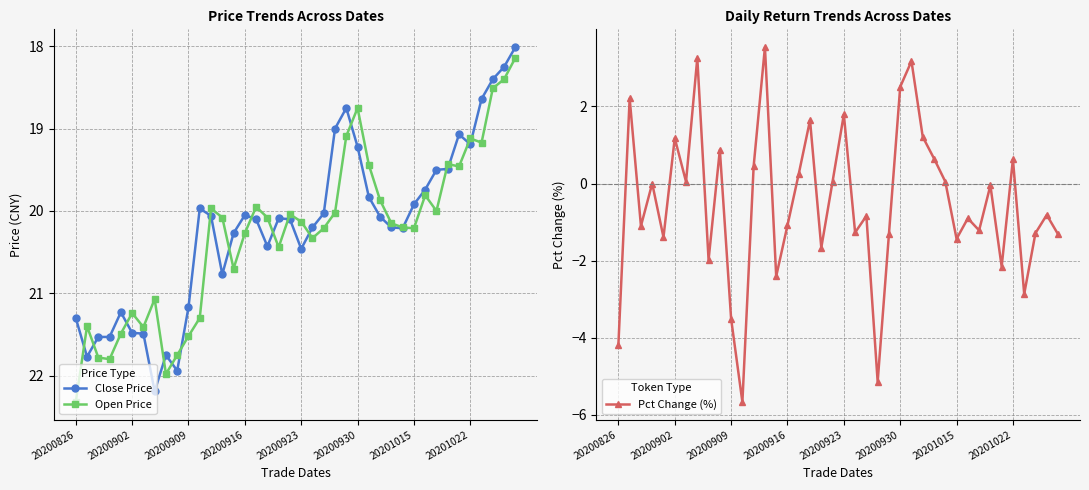

Which series ends up on top after the final intersection of Close Price and Open Price?

Open Price